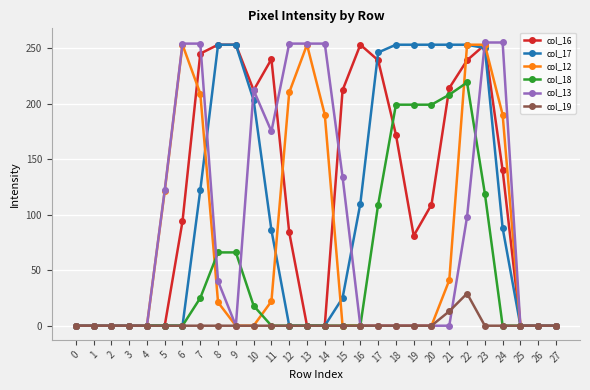

The col_12 series shows 61 at 24. True or false?

False